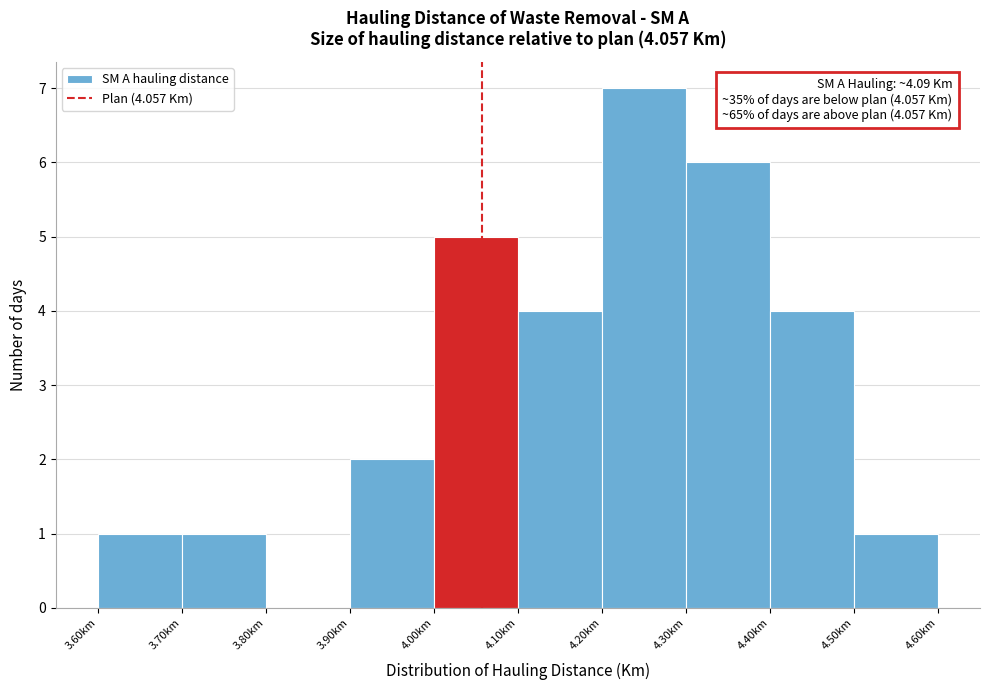

Which range on the x-axis has the tallest bar?

4.2 to 4.3